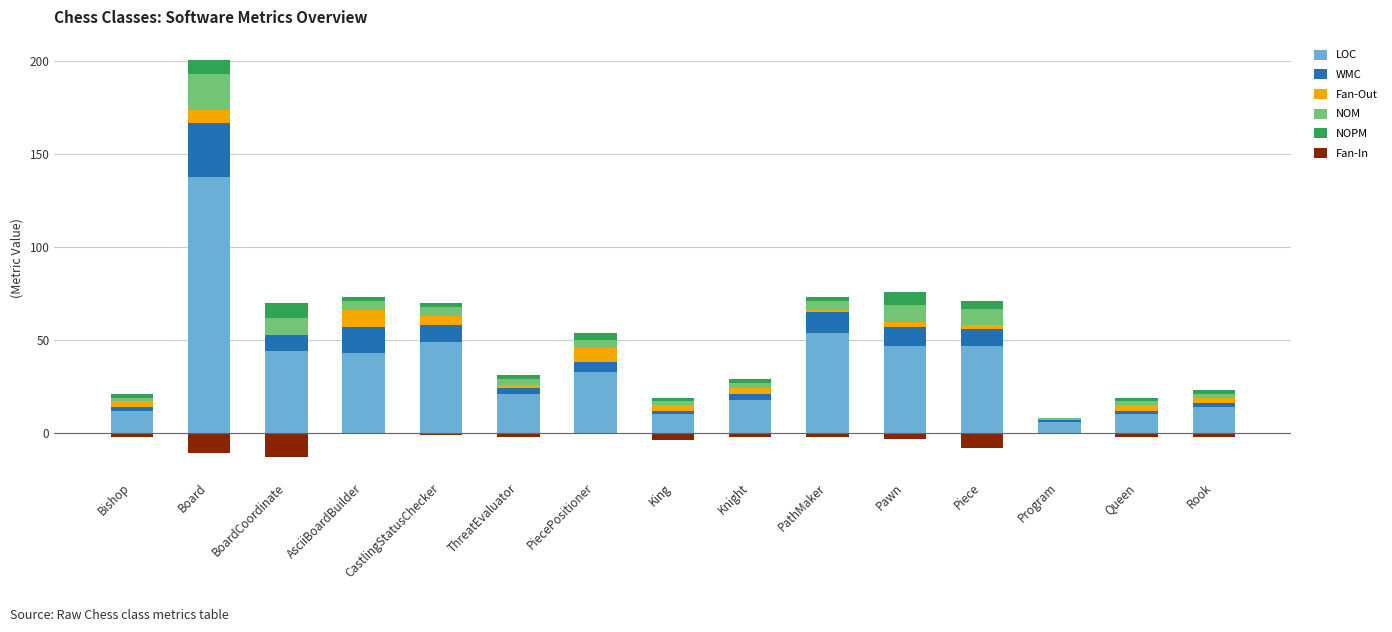

Where is NOPM nearest to the value 4?

PiecePositioner